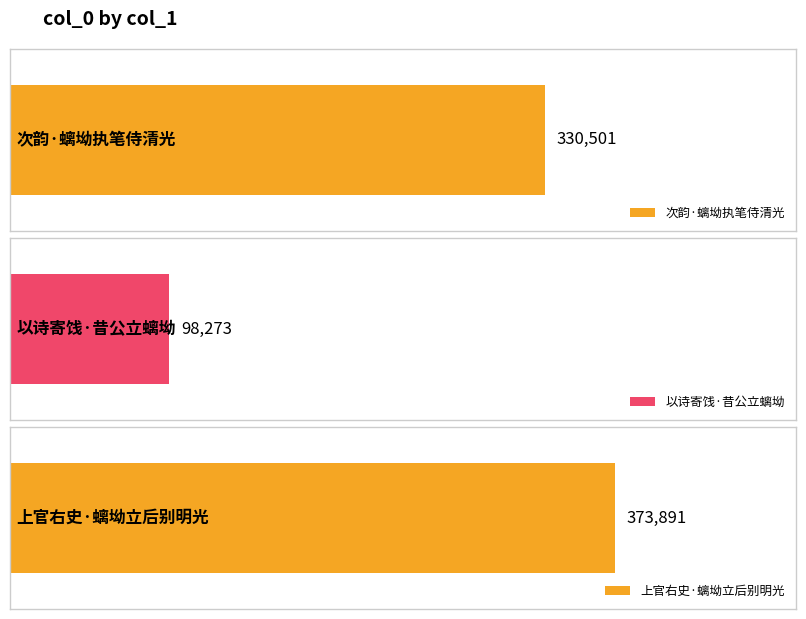

Is it true that the value at 上官右史·螭坳立后别明光 is 547177?

False